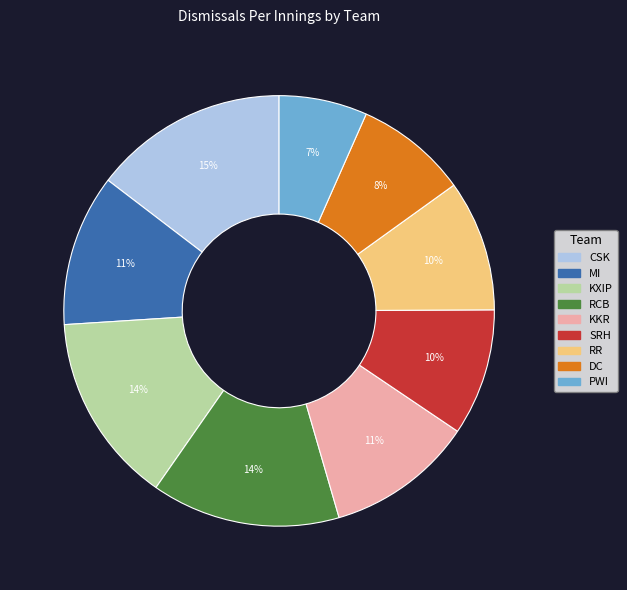

Is it true that DC is 8% of the pie?

True